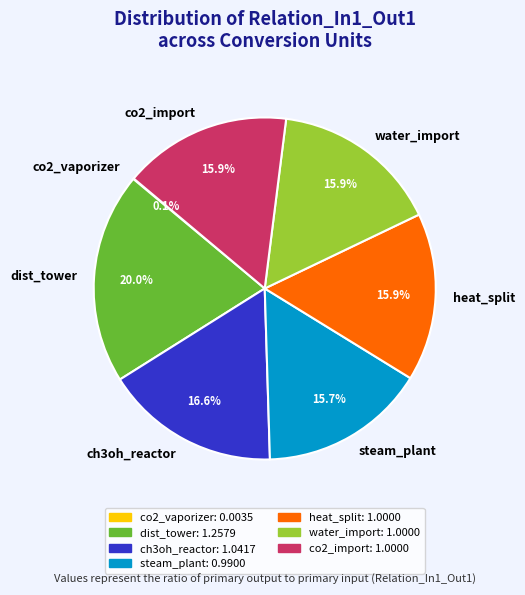

Which slice is the largest?

dist_tower